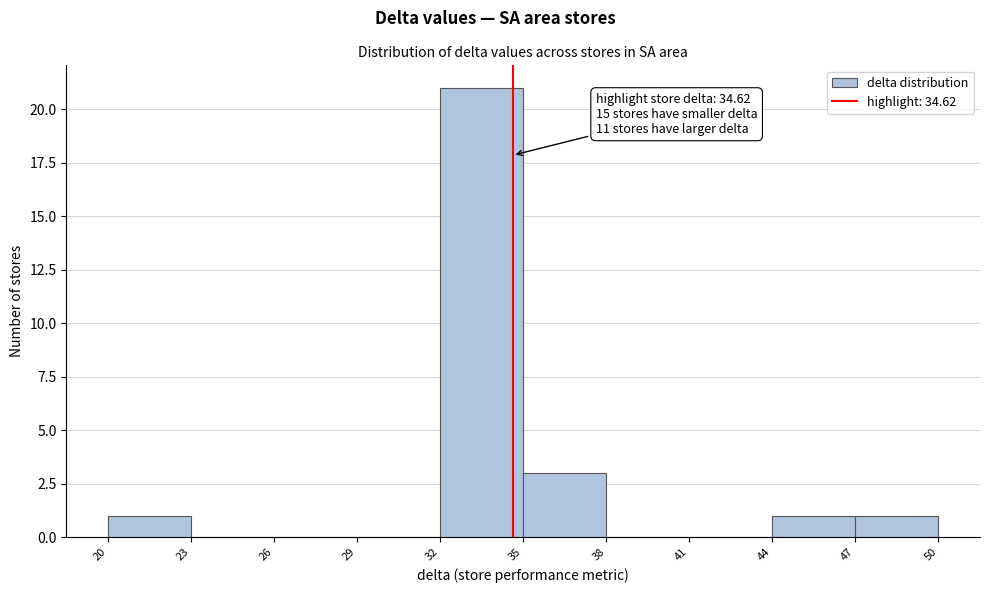

Which range on the x-axis has the tallest bar?

32 to 35